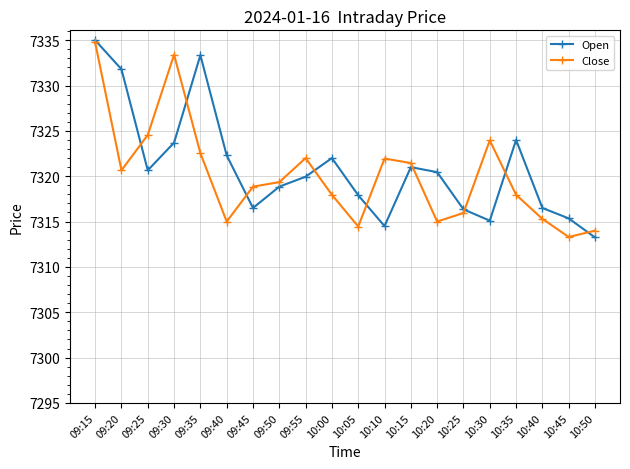

At which category does Open reach its first local valley?

09:25